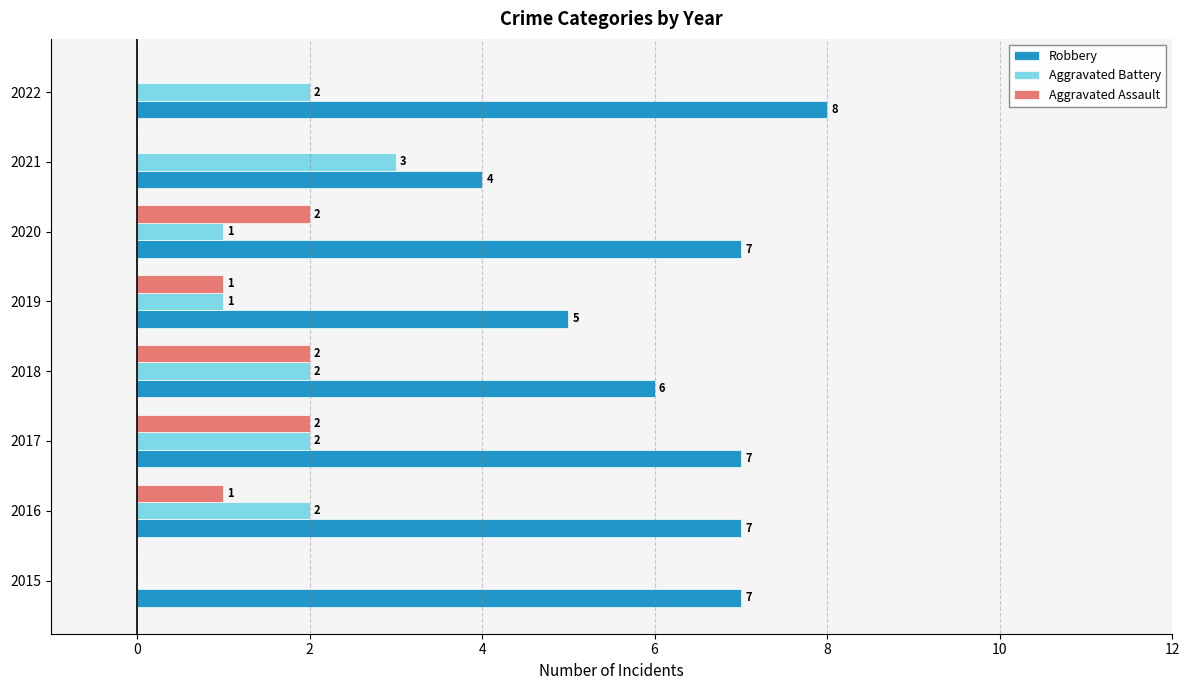

Which series changed the most between 2017 and 2018?

Robbery